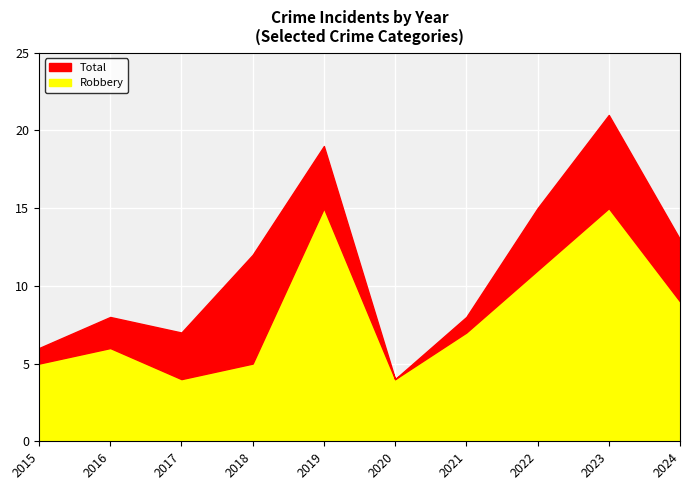

Which series has the largest total across all categories?

Total